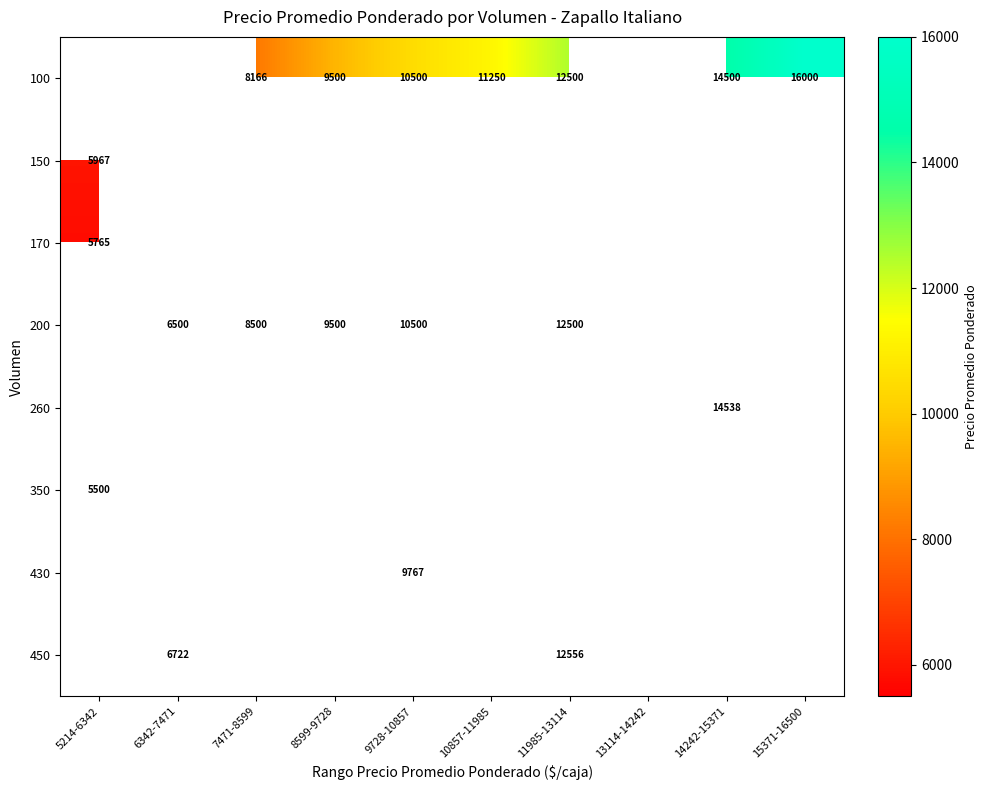

Where is 150 nearest to the value 5967?

5214-6342